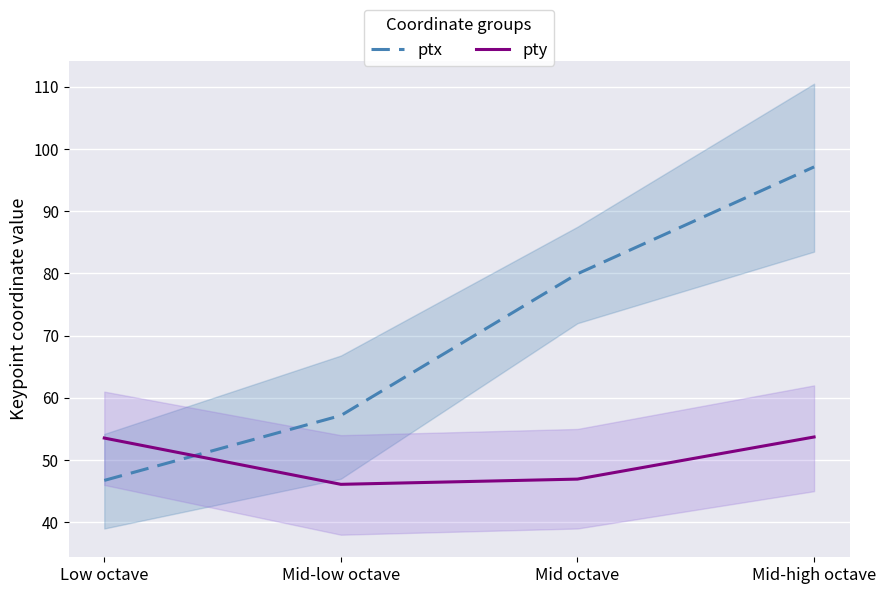

Reading left to right, what are all the values shown in this chart?

ptx: Low octave=46.7	Mid-low octave=57.2	Mid octave=79.9	Mid-high octave=97.1
pty: Low octave=53.5	Mid-low octave=46.1	Mid octave=46.9	Mid-high octave=53.7